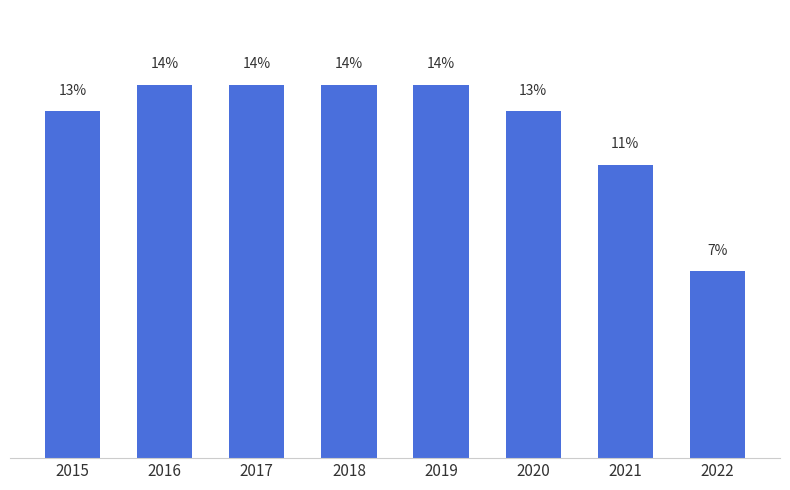

Reading right to left, extract all data points from this chart.

7	11	13	14	14	14	14	13